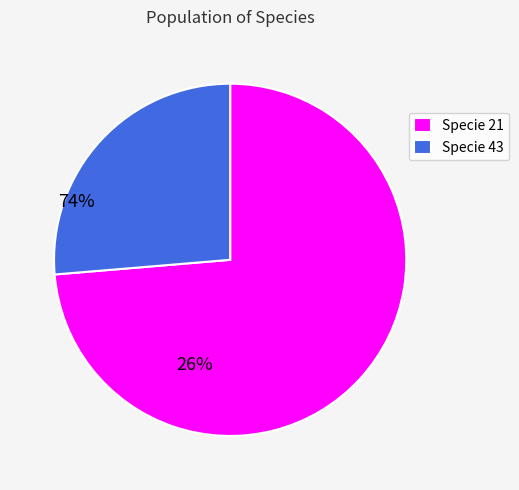

How many slices are in this pie chart?

2